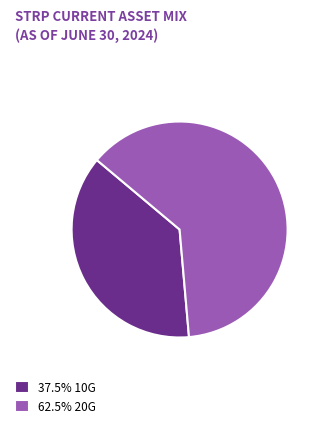

Do 62.5% 20G and 37.5% 10G together represent more than half of the pie?

Yes